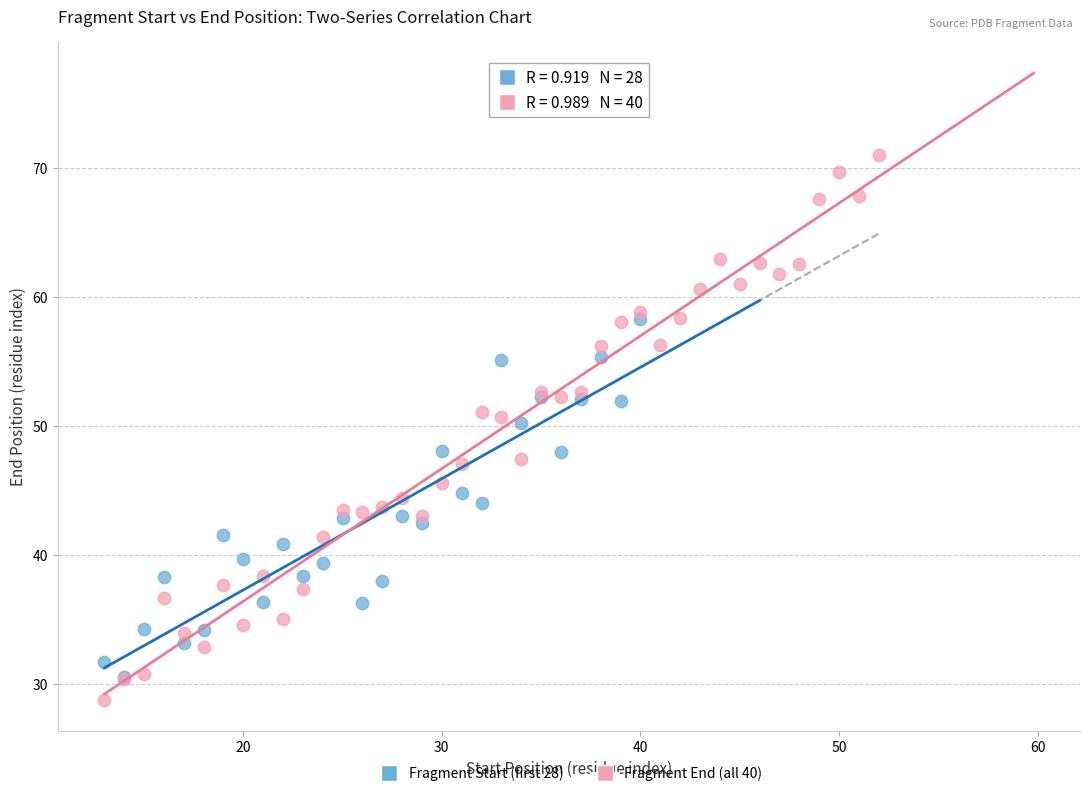

Which series has the widest spread of Y values?

Fragment End (all 40)